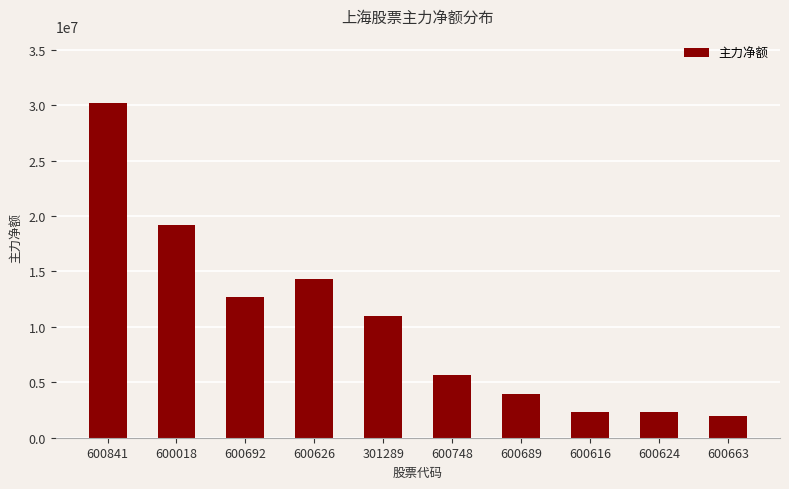

What is the value of the 10th bar from the left?

1925983